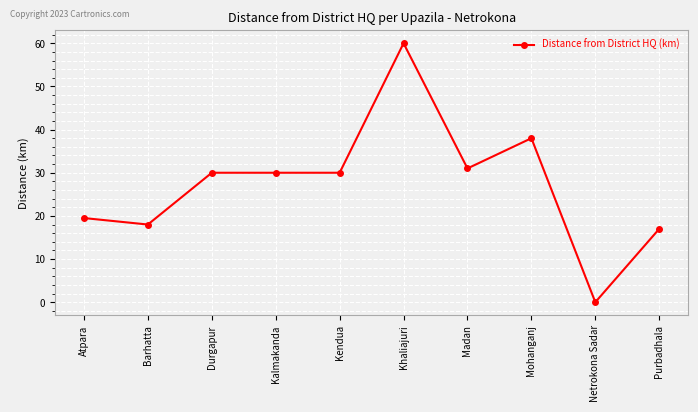

The chart shows a value of 20.1 at Durgapur. True or false?

False